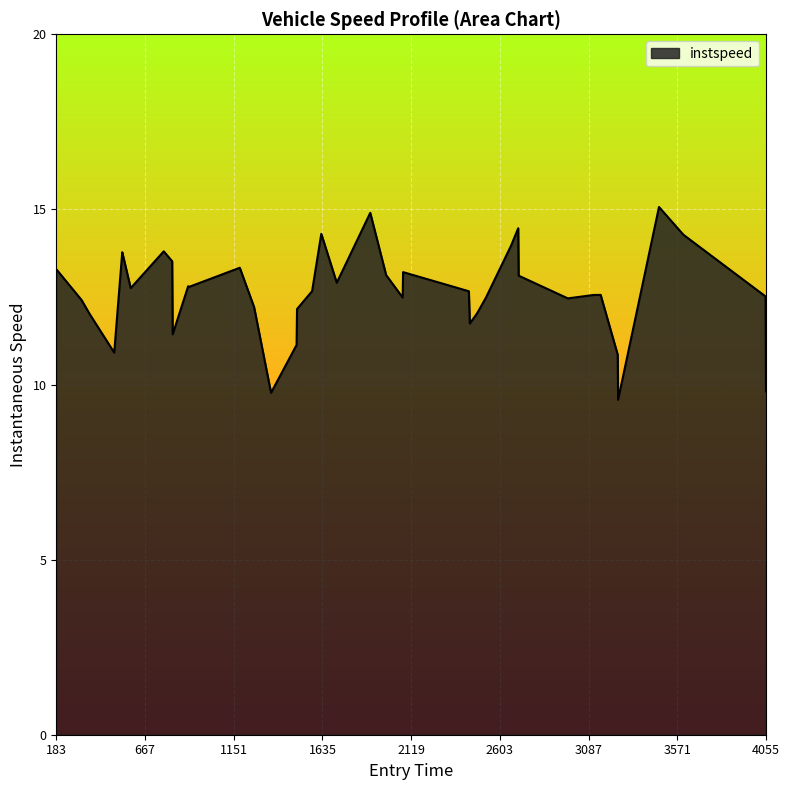

True or false: there are more than 2 points higher than both neighbors.

True